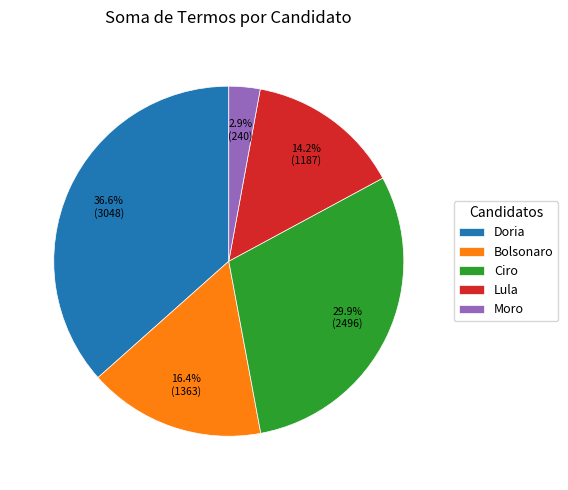

What percentage is the Ciro slice, to the nearest percent?

30%